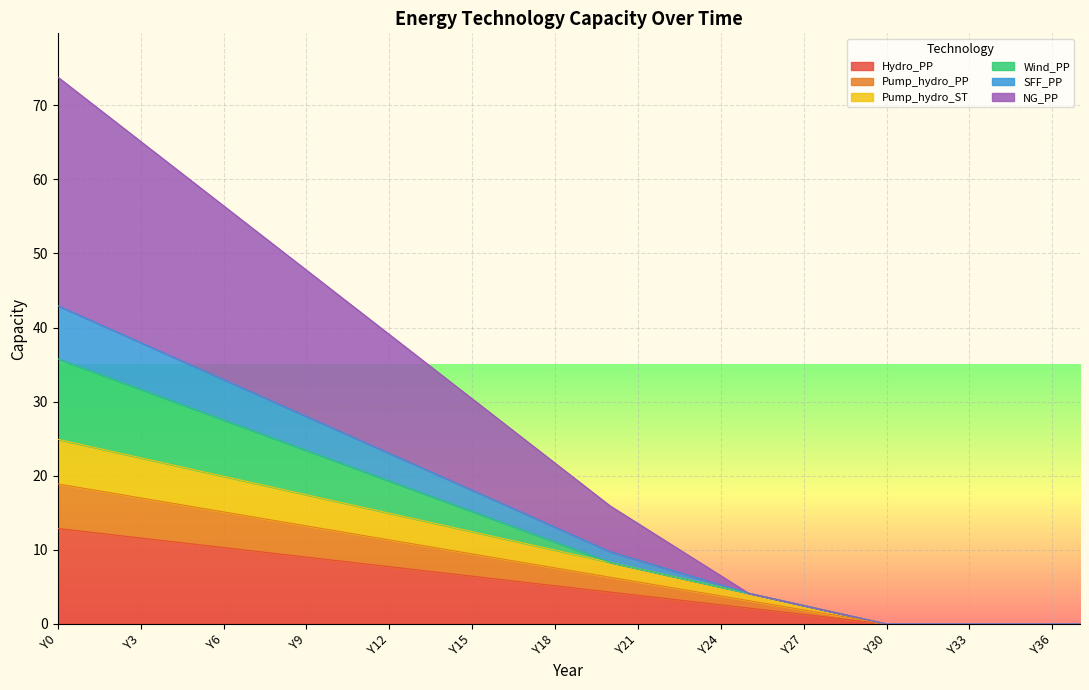

Is it true that Pump_hydro_ST equals -11.8 at Y32?

False